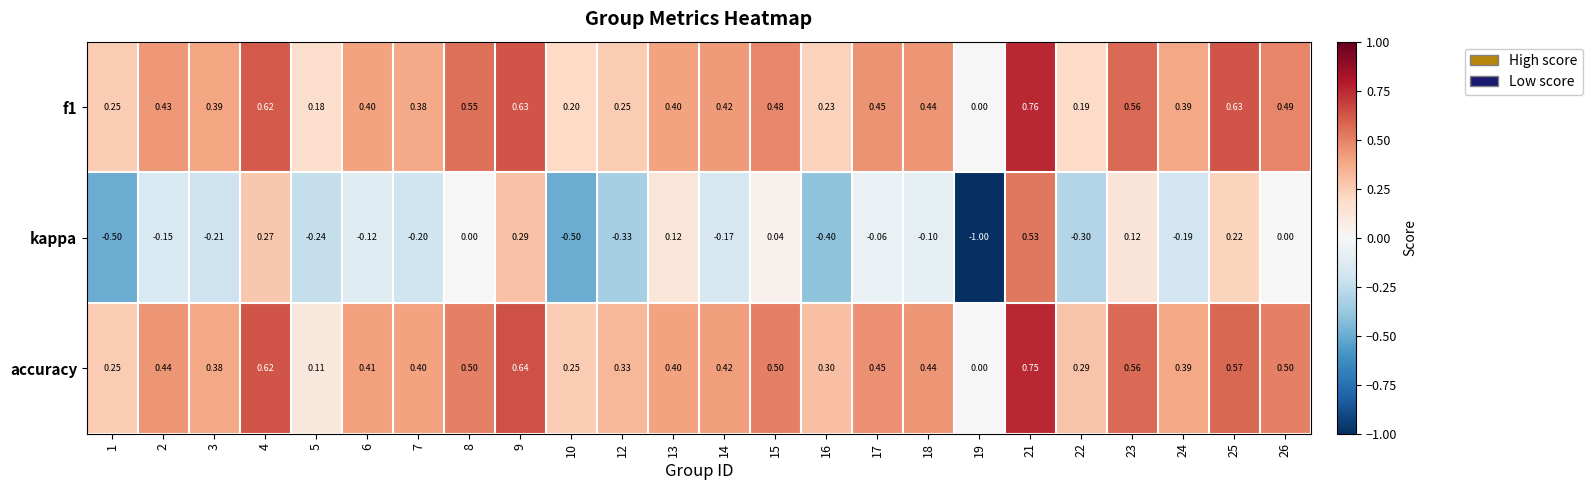

Which series changed the most between 5 and 24?

accuracy